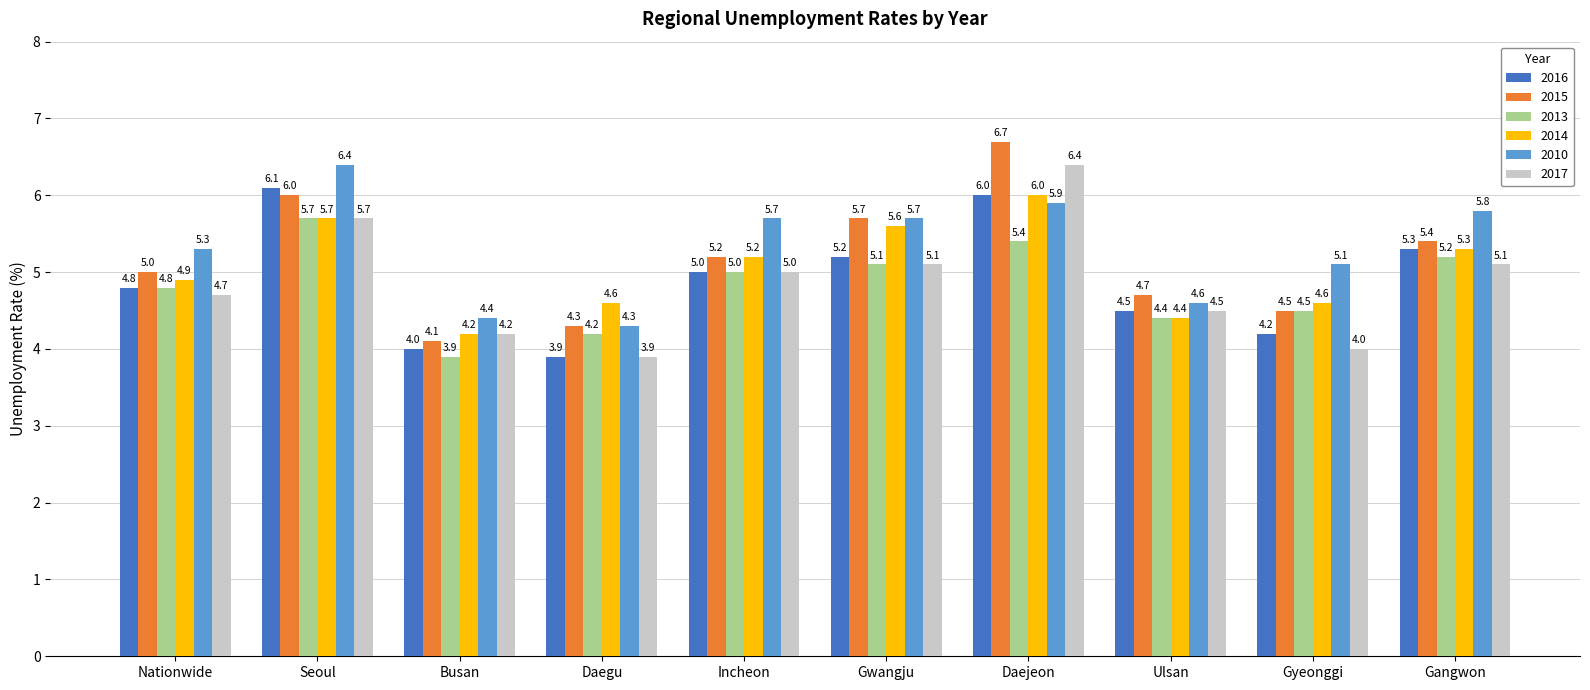

At how many categories does at least one series exceed 3?

10